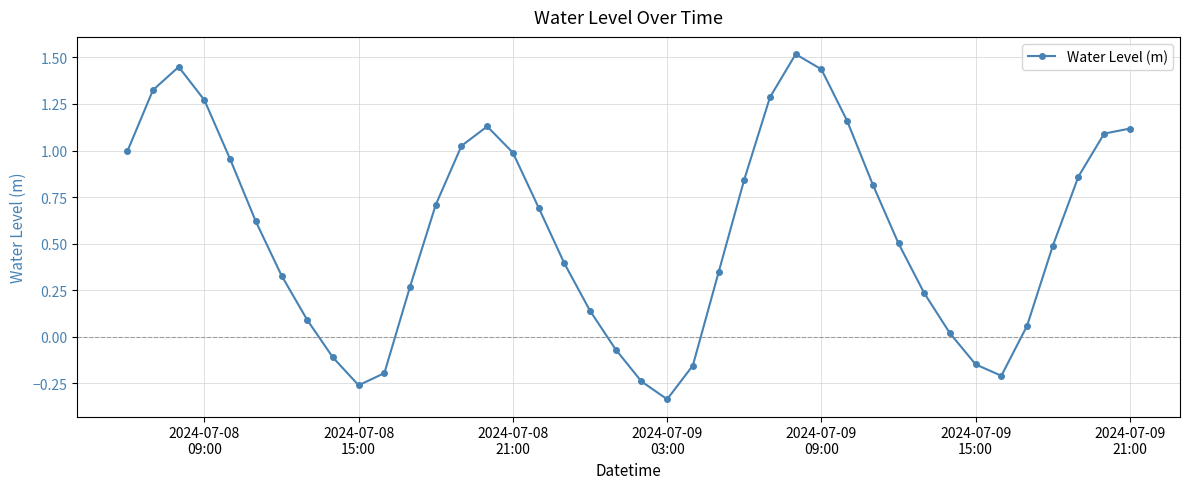

What is the difference between the maximum and minimum values?

1.9